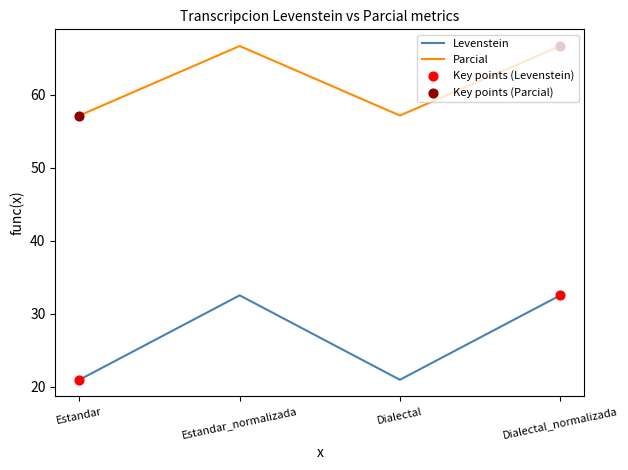

Which series has the largest range (max minus min)?

Levenstein